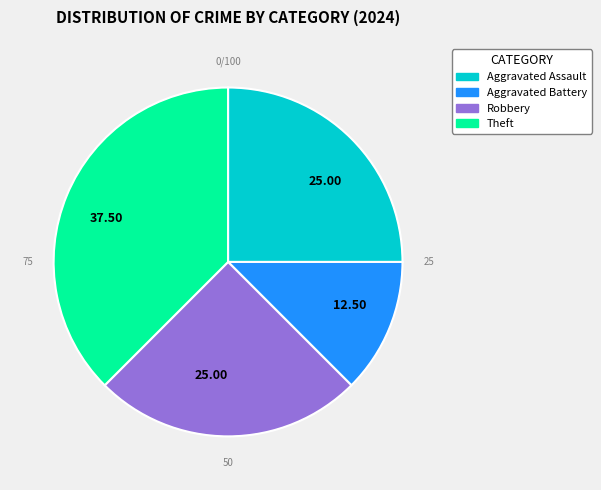

Is there a majority slice in this chart?

No